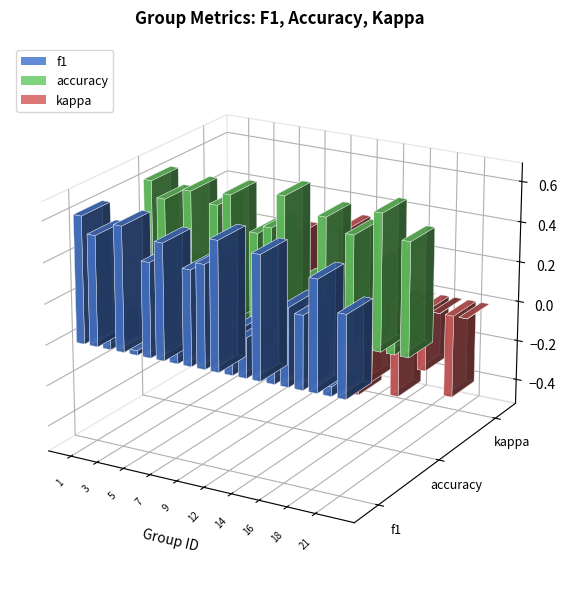

Where does the kappa series first go above 0?

1